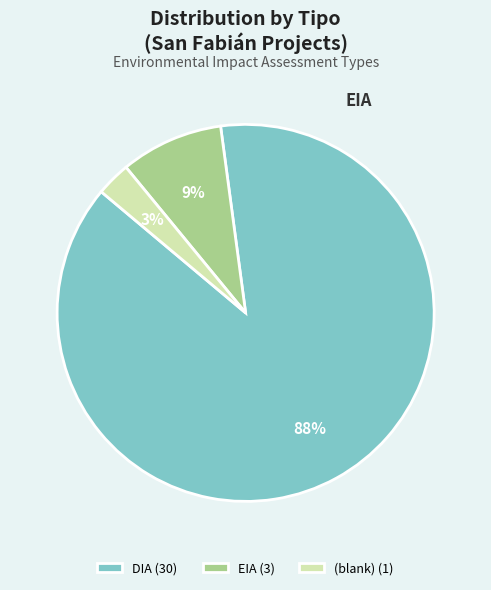

How many segments does this pie chart have?

3